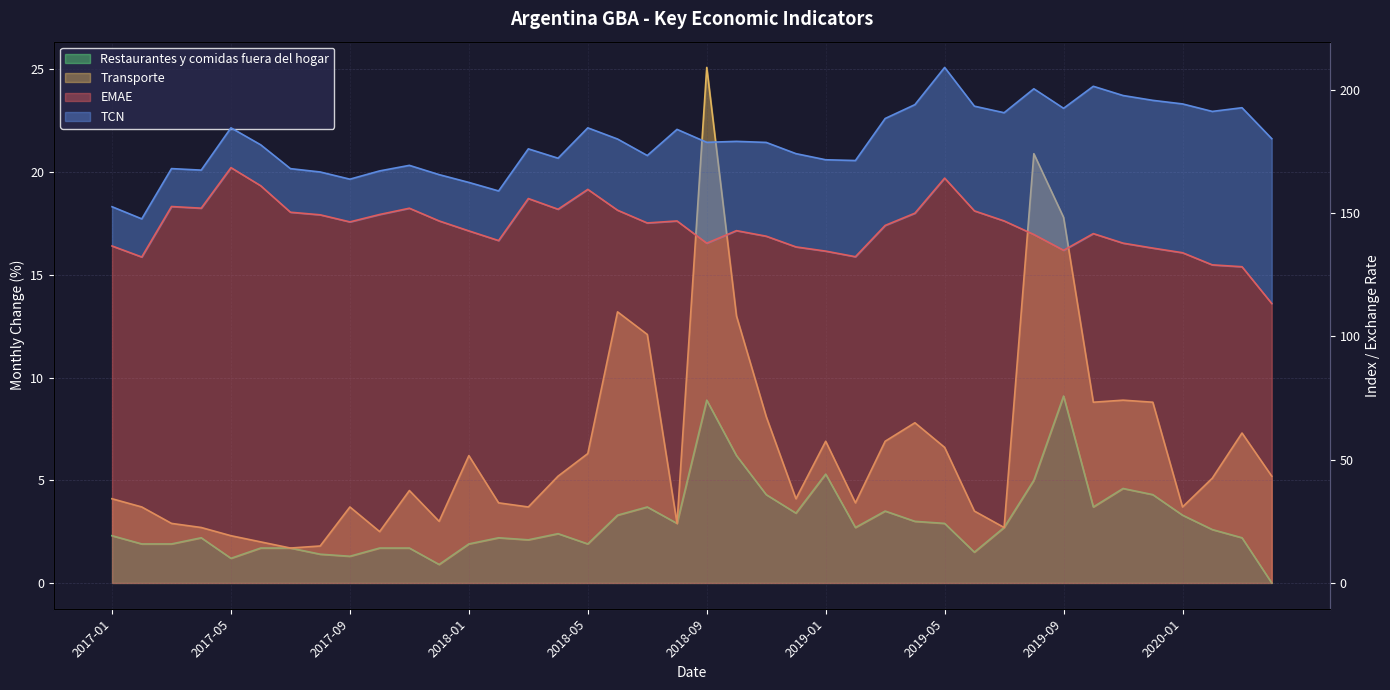

What is the approximate value of EMAE at 2017-10?

149.4